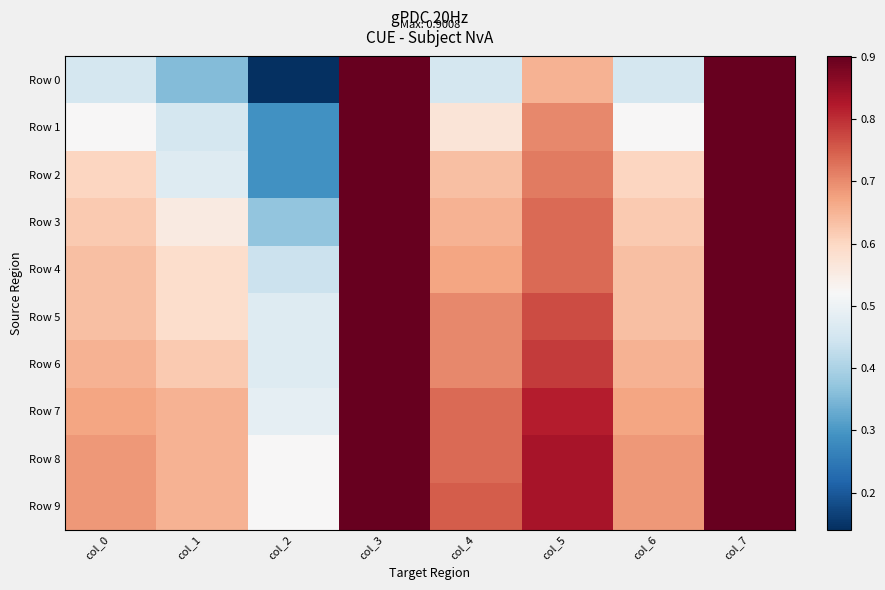

Reading right to left, list all the values displayed in this chart.

Row 0: col_7=0.9	col_6=0.5	col_5=0.7	col_4=0.5	col_3=0.9	col_2=0.1	col_1=0.4	col_0=0.5
Row 1: col_7=0.9	col_6=0.5	col_5=0.7	col_4=0.6	col_3=0.9	col_2=0.3	col_1=0.5	col_0=0.5
Row 2: col_7=0.9	col_6=0.6	col_5=0.7	col_4=0.6	col_3=0.9	col_2=0.3	col_1=0.5	col_0=0.6
Row 3: col_7=0.9	col_6=0.6	col_5=0.7	col_4=0.7	col_3=0.9	col_2=0.4	col_1=0.6	col_0=0.6
Row 4: col_7=0.9	col_6=0.6	col_5=0.7	col_4=0.7	col_3=0.9	col_2=0.4	col_1=0.6	col_0=0.6
Row 5: col_7=0.9	col_6=0.6	col_5=0.8	col_4=0.7	col_3=0.9	col_2=0.5	col_1=0.6	col_0=0.6
Row 6: col_7=0.9	col_6=0.7	col_5=0.8	col_4=0.7	col_3=0.9	col_2=0.5	col_1=0.6	col_0=0.7
Row 7: col_7=0.9	col_6=0.7	col_5=0.8	col_4=0.7	col_3=0.9	col_2=0.5	col_1=0.7	col_0=0.7
Row 8: col_7=0.9	col_6=0.7	col_5=0.8	col_4=0.7	col_3=0.9	col_2=0.5	col_1=0.7	col_0=0.7
Row 9: col_7=0.9	col_6=0.7	col_5=0.8	col_4=0.8	col_3=0.9	col_2=0.5	col_1=0.7	col_0=0.7